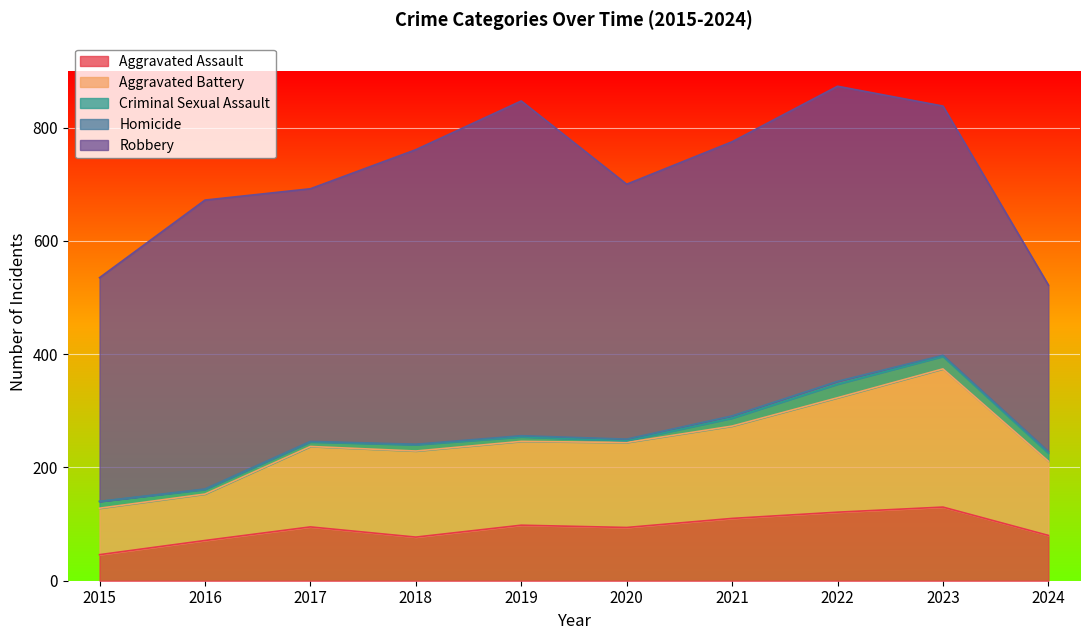

What is the difference between the highest and lowest values at 2017?

445